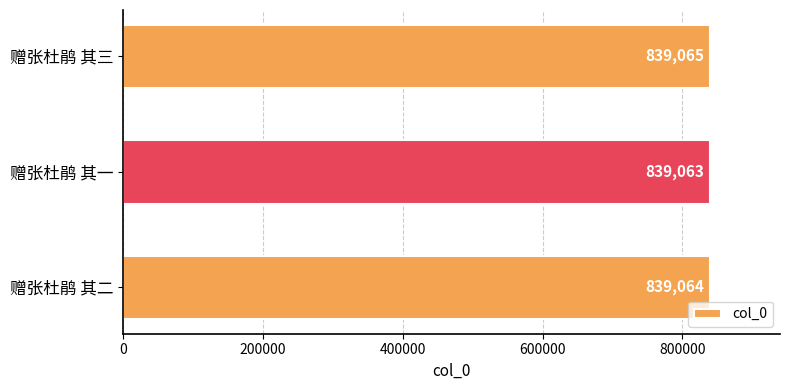

What is the sum of all values?

2517192